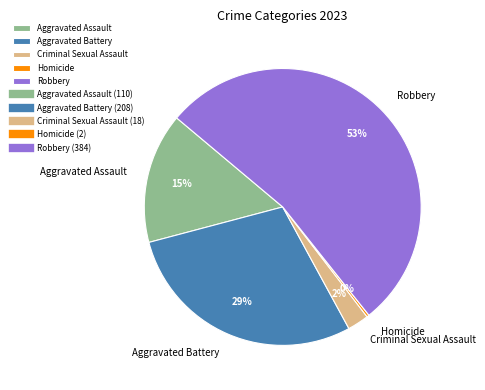

To the nearest percent, what portion does Aggravated Assault represent?

15%